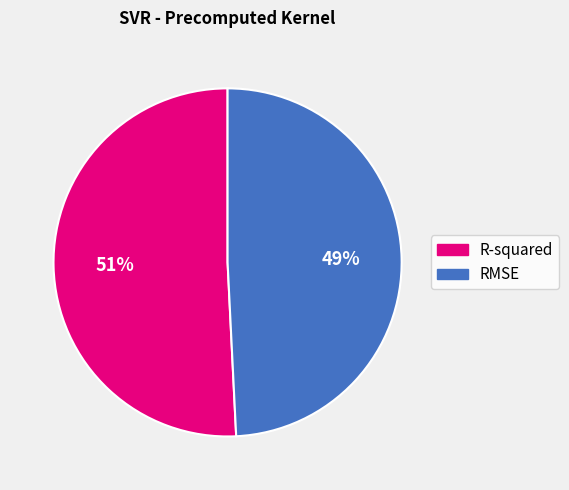

Which slice is the smallest?

RMSE